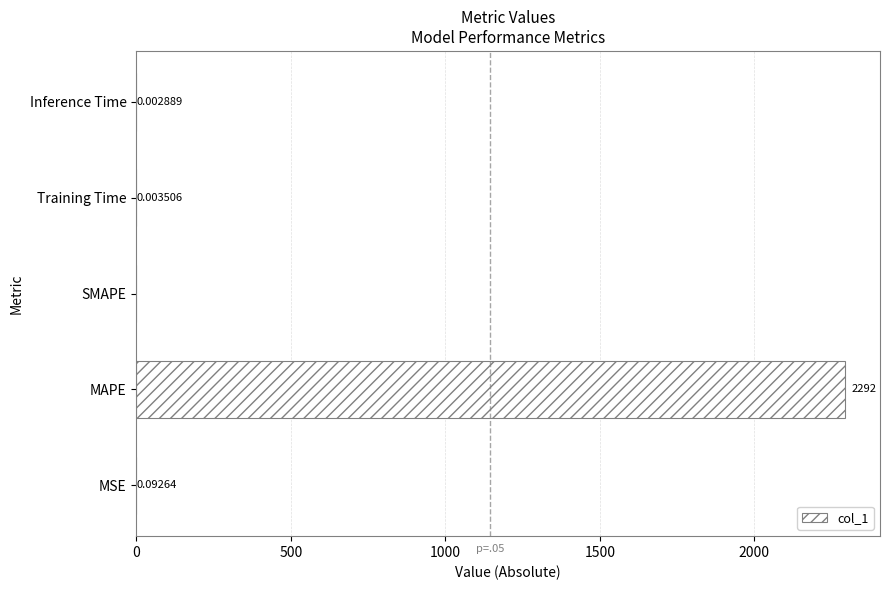

What is the change in value from MAPE to Inference Time?

-2291.8